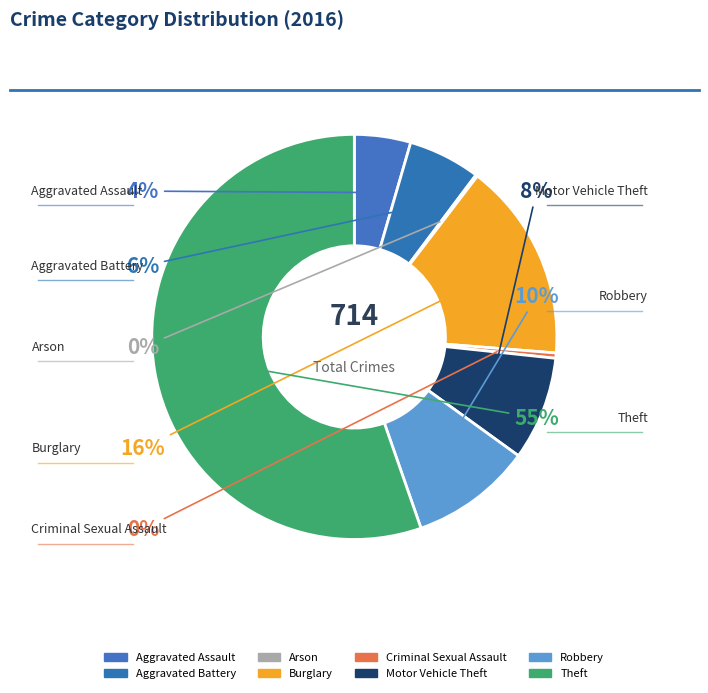

What percentage do Criminal Sexual Assault and Theft together represent?

55.8%